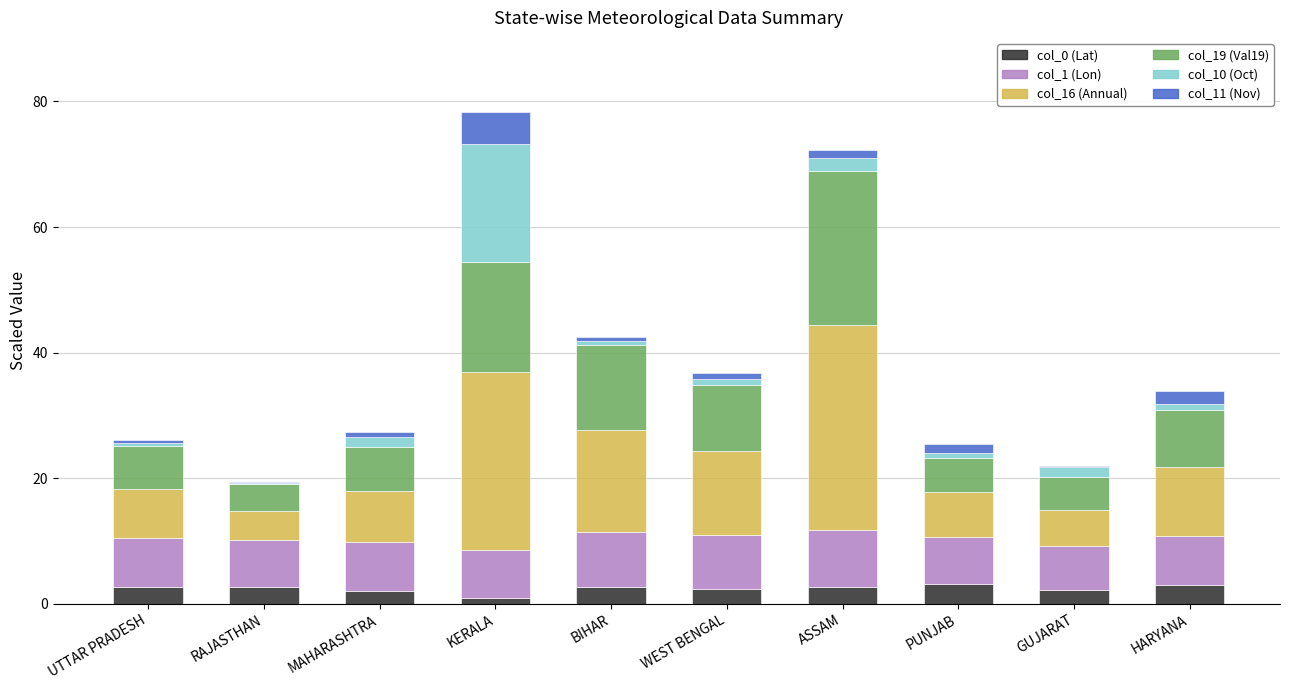

Count the number of data series in this chart.

6